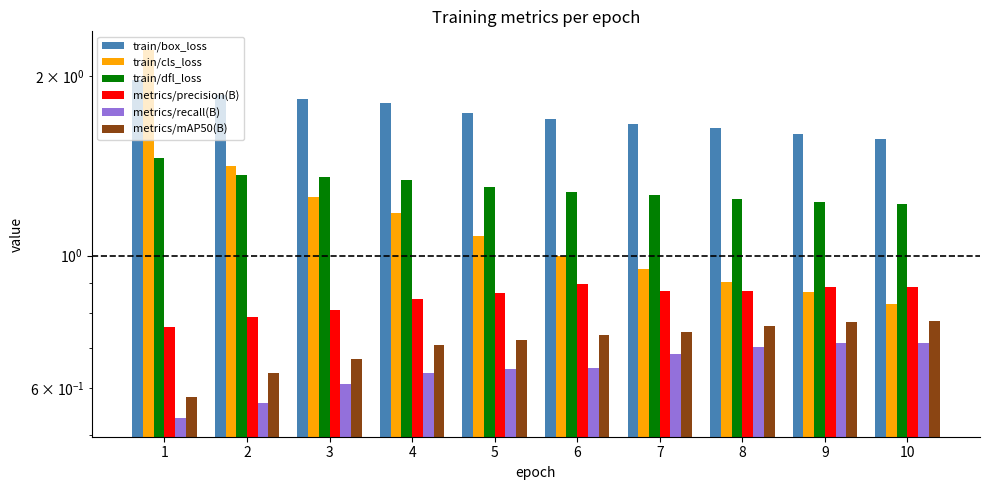

What is the average value of the metrics/recall(B) series?

0.6